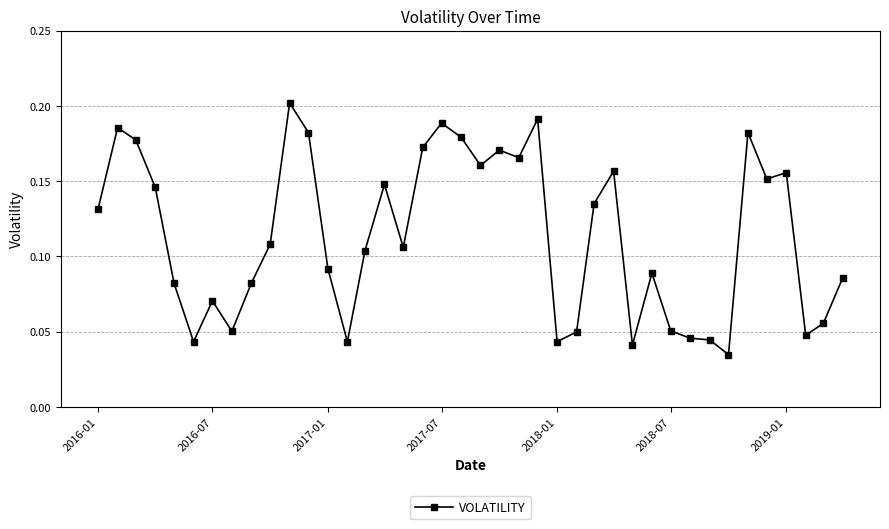

True or false: there are more than 1 points higher than both neighbors.

True